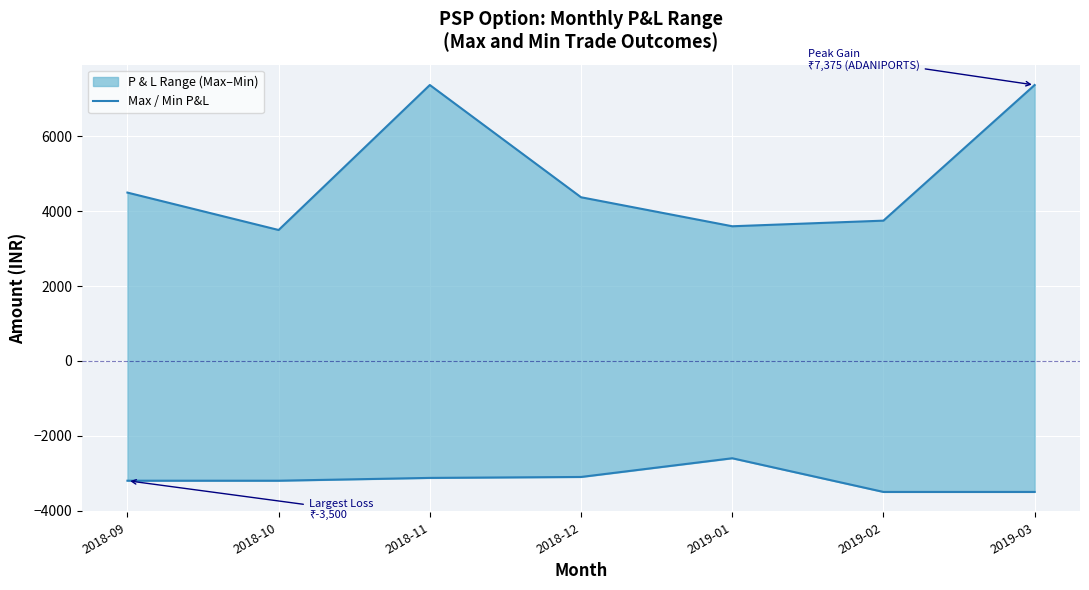

At which category does the chart reach its peak across all series?

2018-11